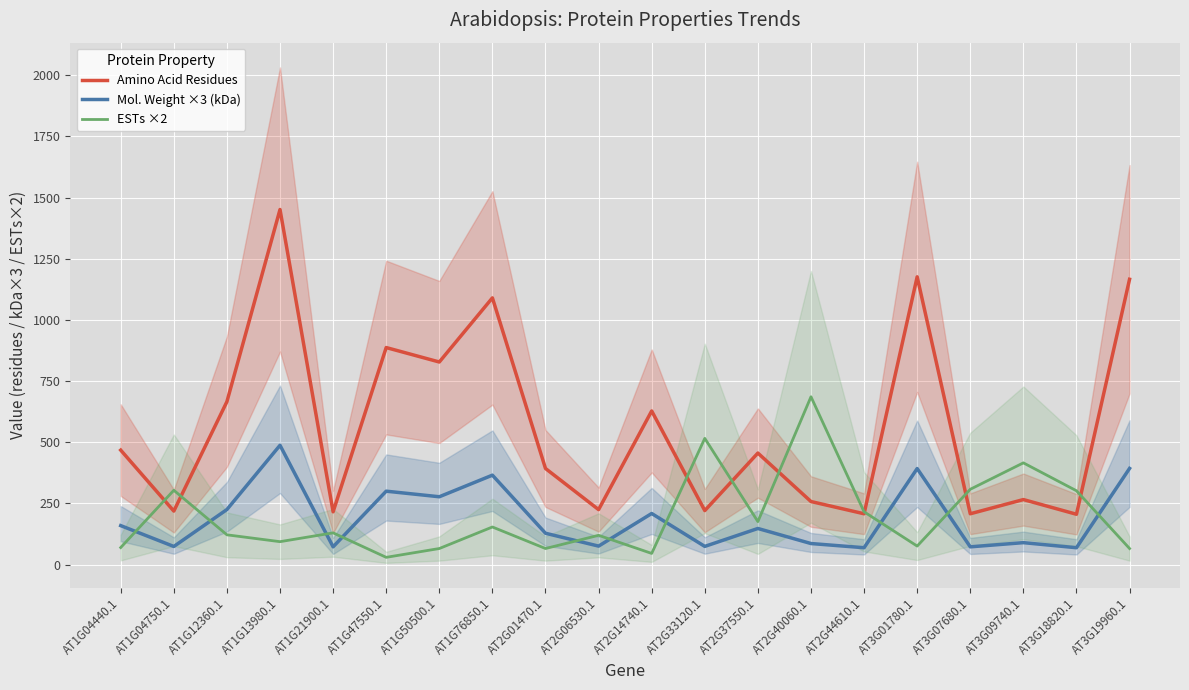

What are all the series names shown in the legend?

Amino Acid Residues, Mol. Weight ×3 (kDa), ESTs ×2